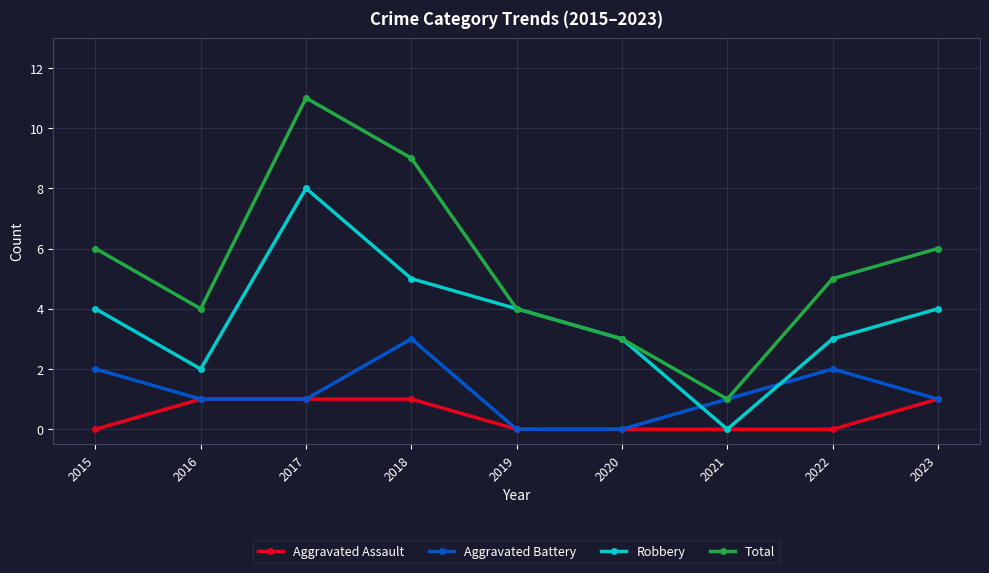

Rank the series by their average value, from lowest to highest.

Aggravated Assault, Aggravated Battery, Robbery, Total